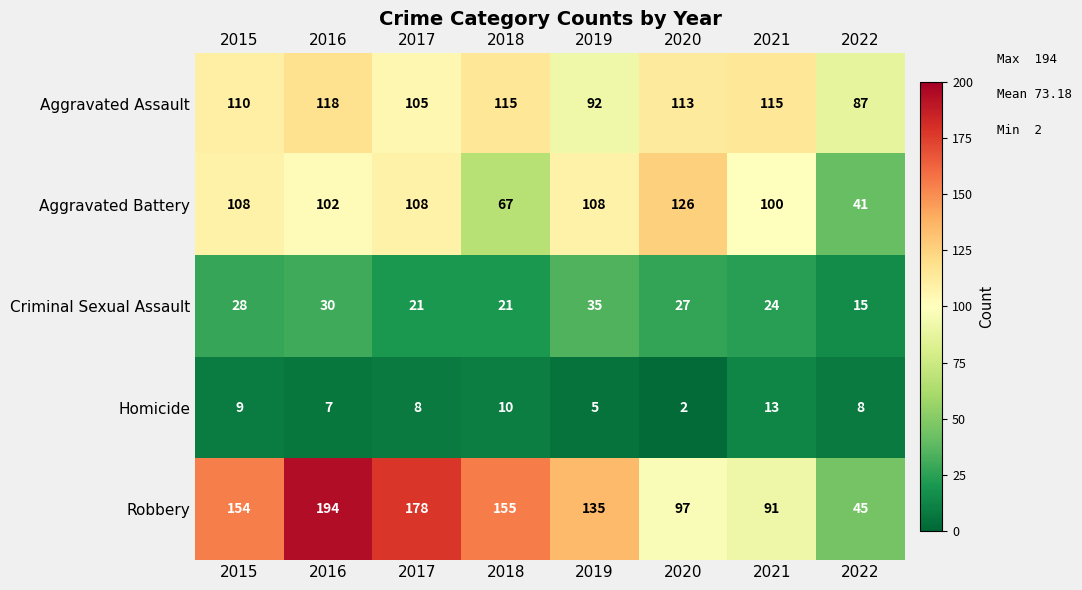

Which category has the lowest value in the Aggravated Assault series?

2022